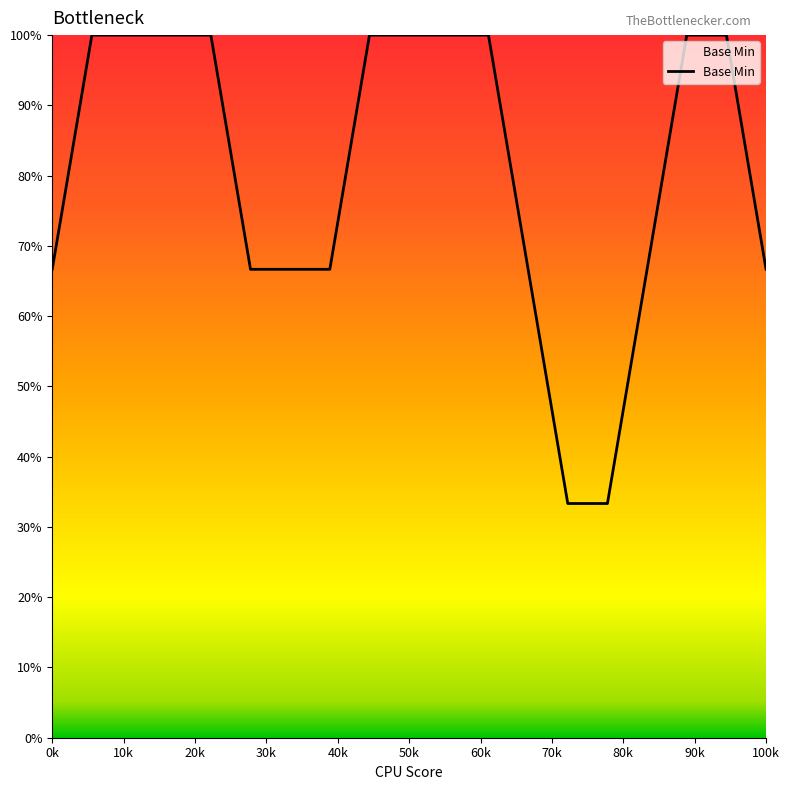

What is the maximum value shown in the chart?

100.0